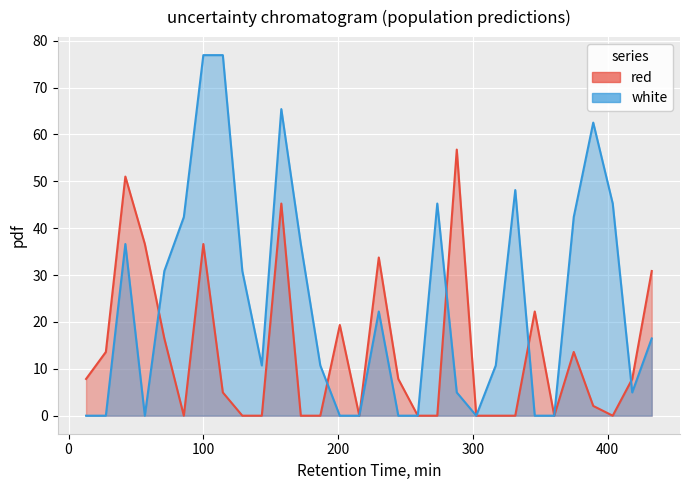

Is the value of red at 27.7 greater than the value of white at 345.9665?

Yes